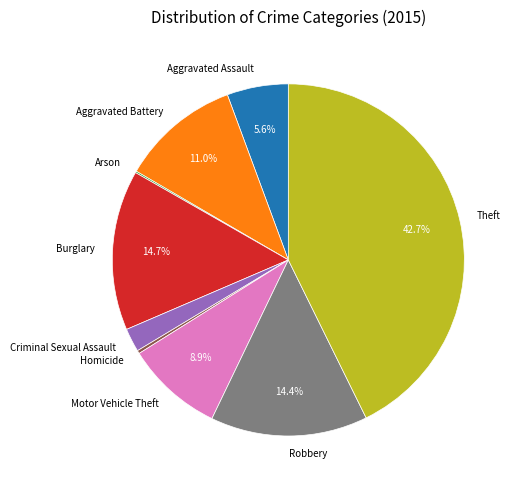

What portion of the pie excludes Aggravated Assault?

94.4%